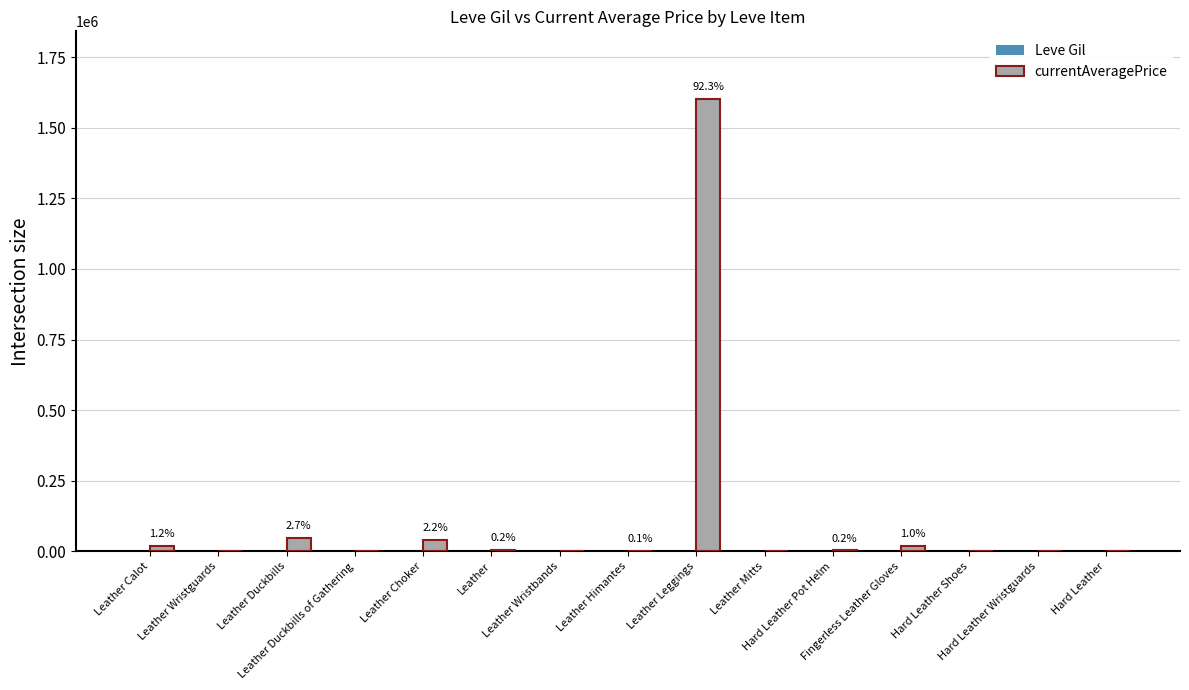

Which series has the largest total across all categories?

currentAveragePrice